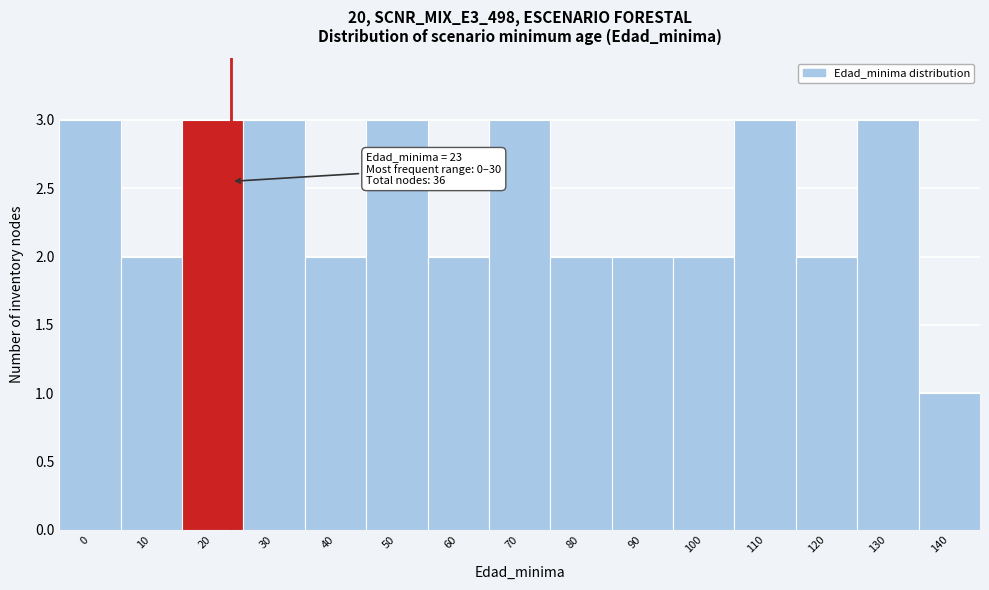

Reading left to right, transcribe all the data shown in this chart.

3	2	3	3	2	3	2	3	2	2	2	3	2	3	1